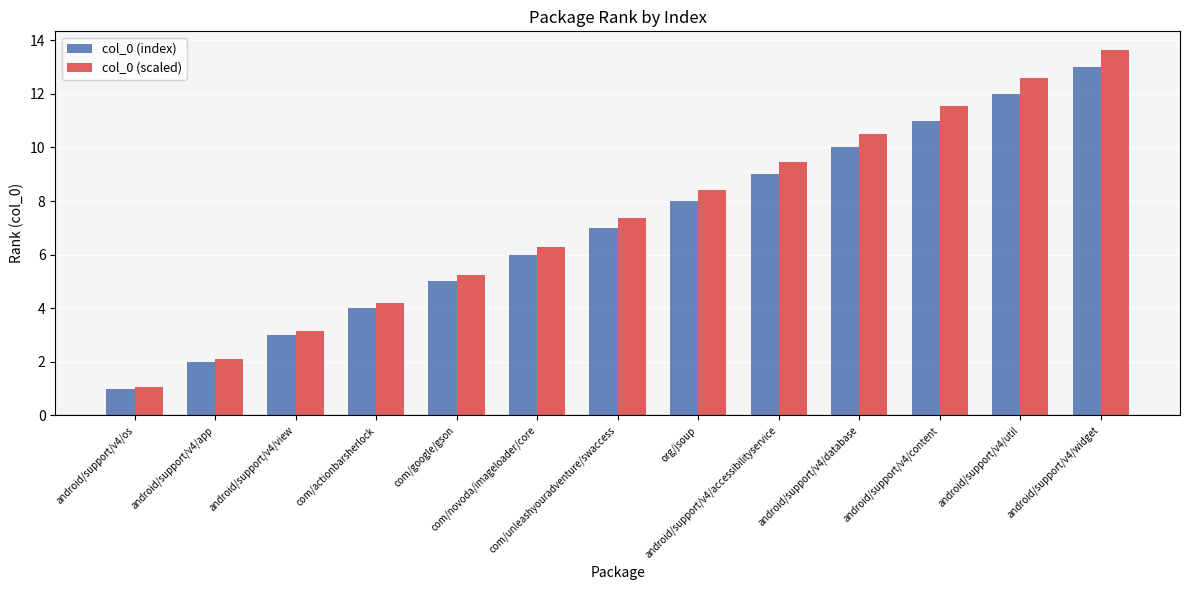

What is the value of the col_0 (scaled) bar at the 7th from the left?

7.4